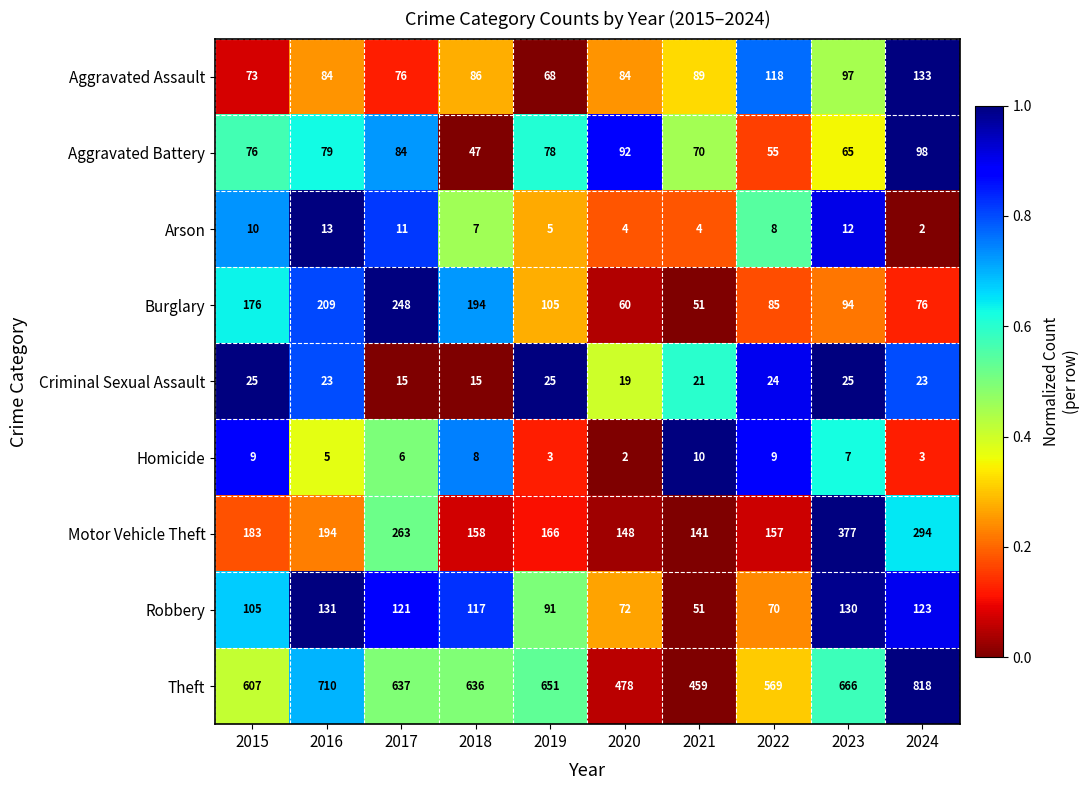

What is the difference between the maximum and second lowest values in the Motor Vehicle Theft series?

229